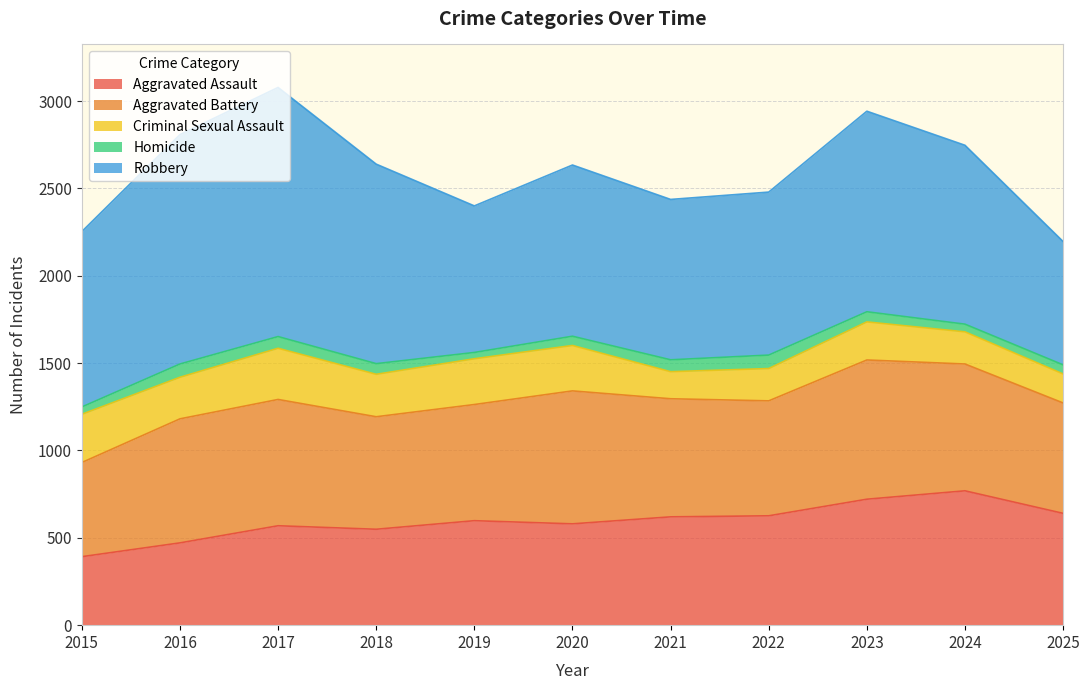

Which category has the highest value across all series?

2017